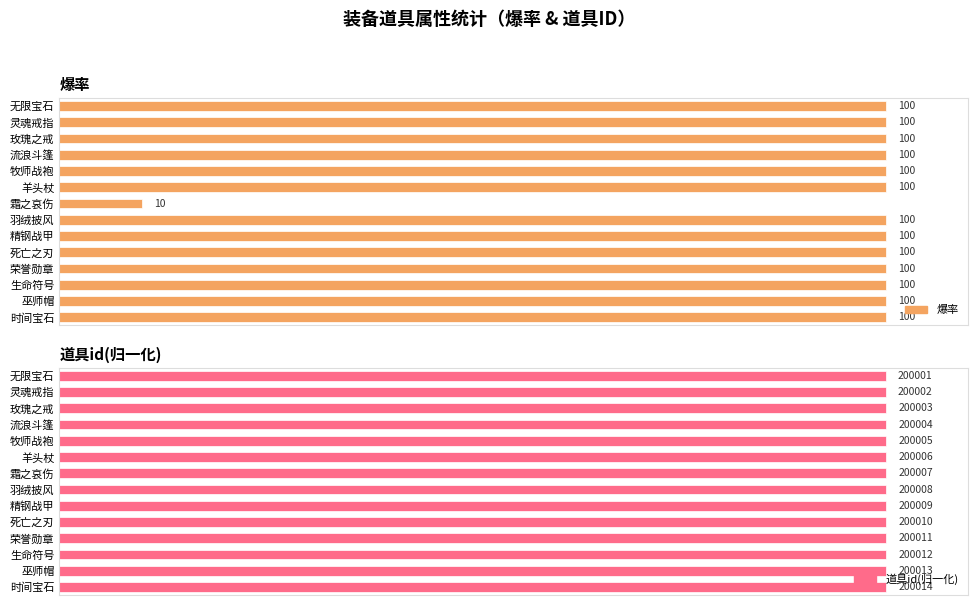

Count the number of data series in this chart.

2